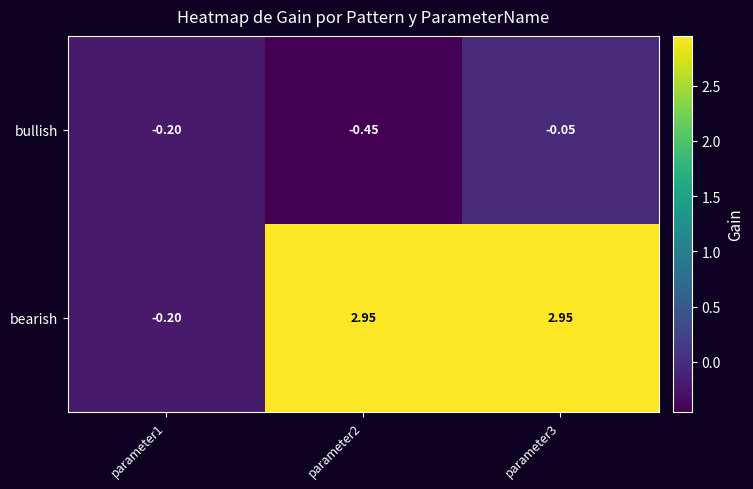

Count the number of categories in the chart.

3